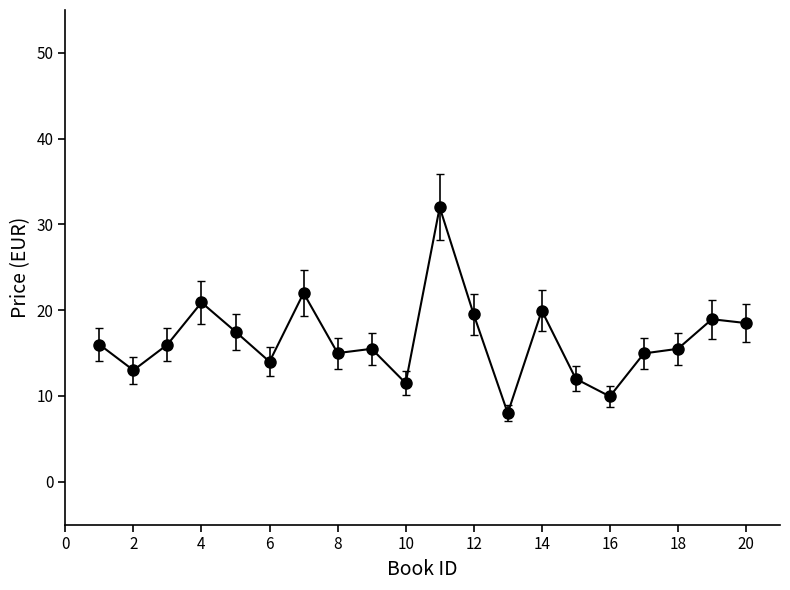

What is the difference between the second highest and minimum values?

14.0